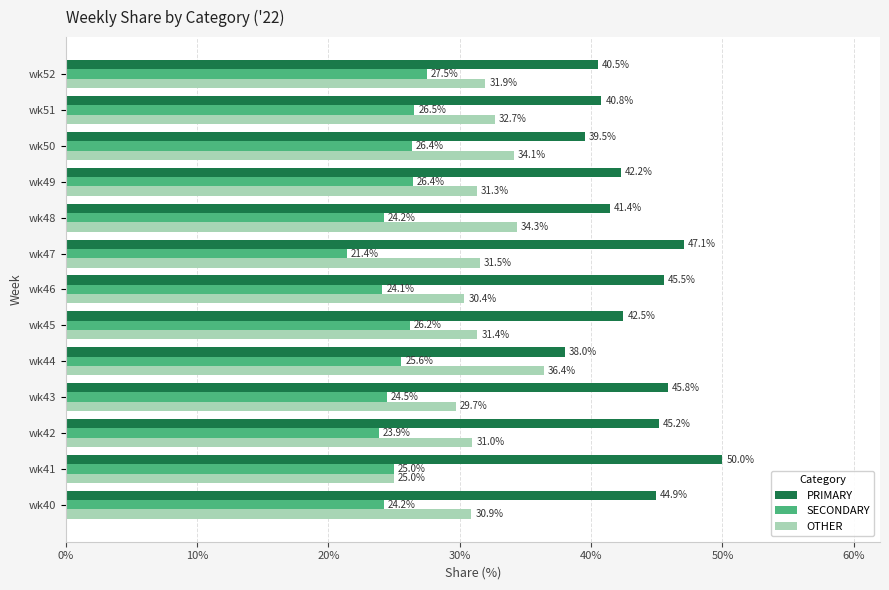

Count the number of data series in this chart.

3